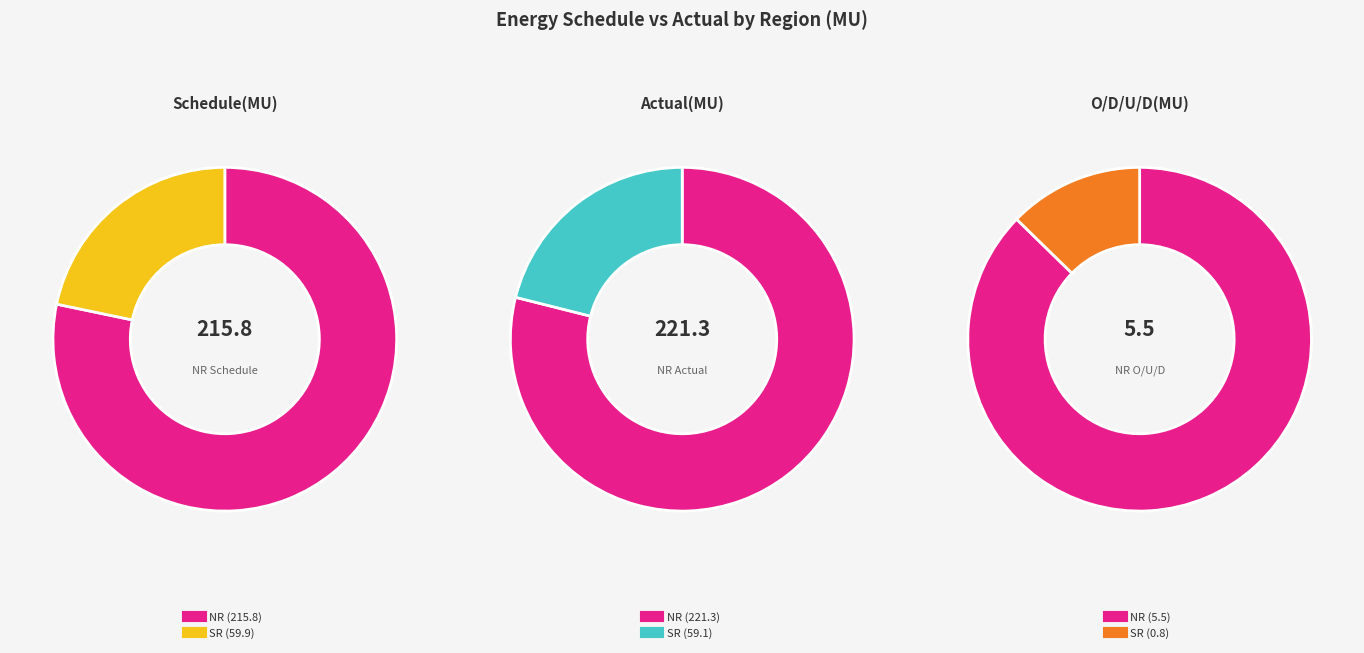

What percentage is the NR slice, to the nearest percent?

78%